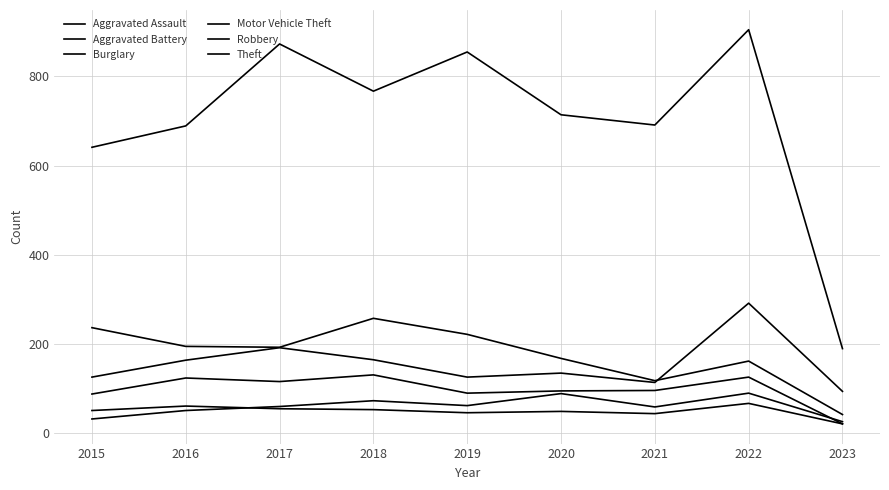

Between 2022 and 2020, which is larger?

2022